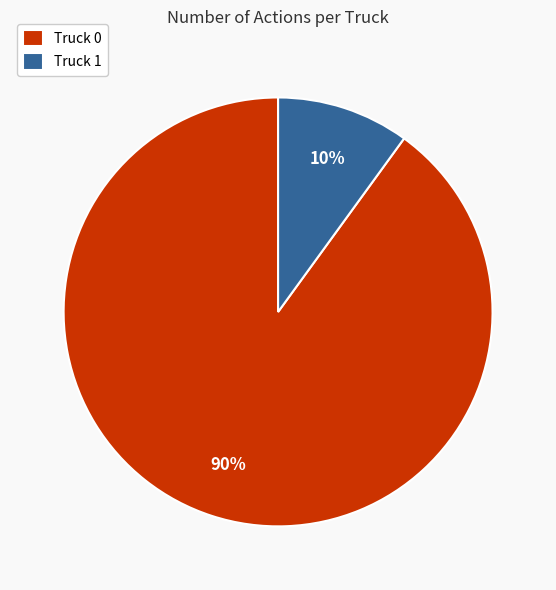

Is it true that Truck 1 is 1% of the pie?

False